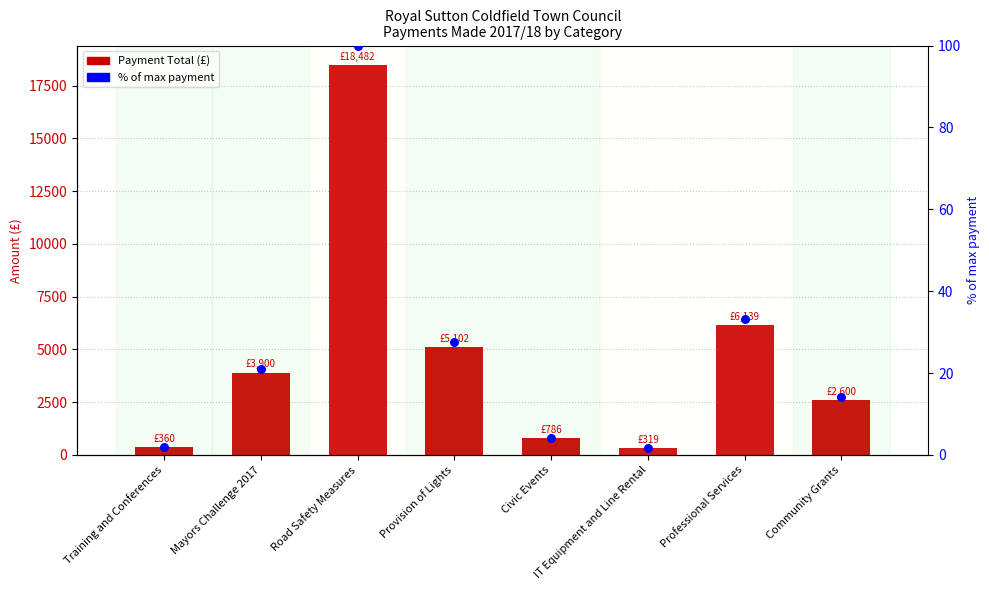

At how many categories does at least one series exceed 11886?

1